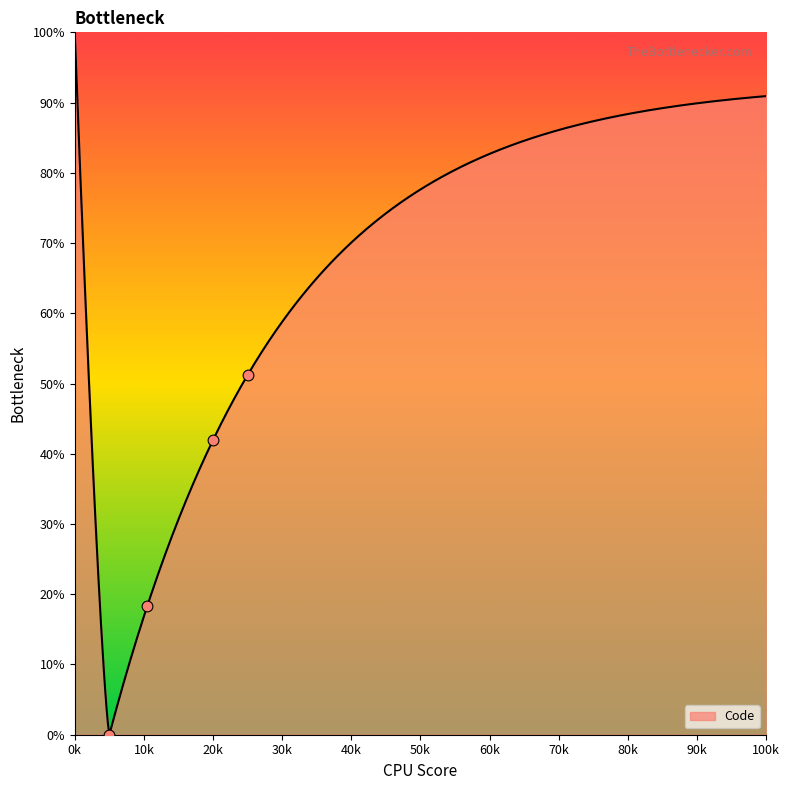

What is the maximum value for Code?

100.0